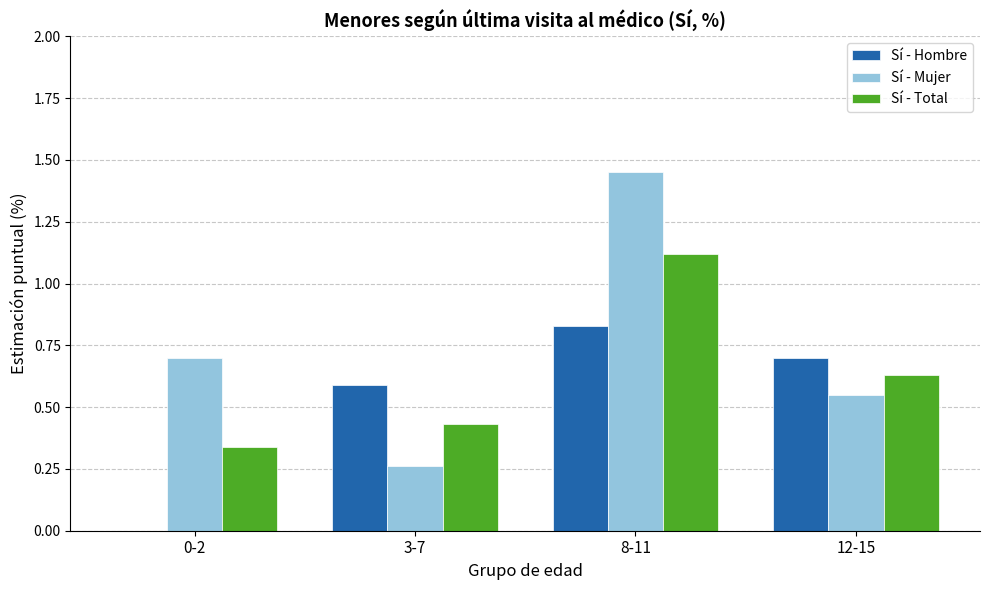

What is the sum of all Sí - Total values?

2.5